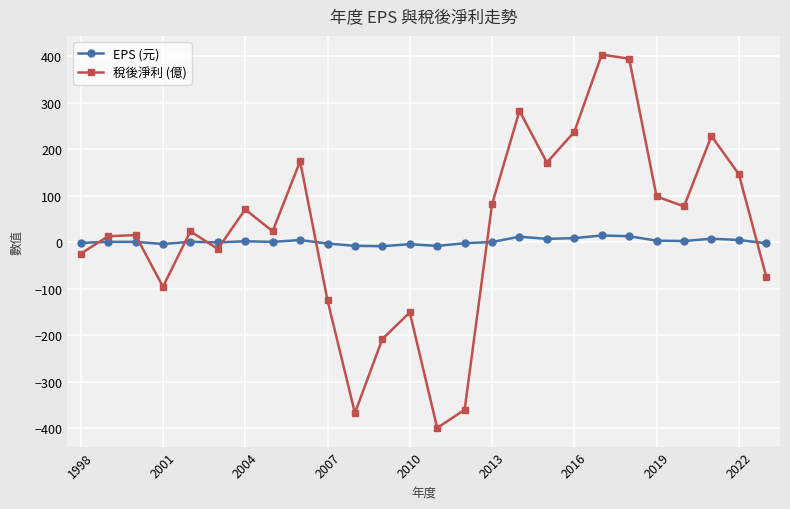

What is the maximum value shown in the chart?

403.0